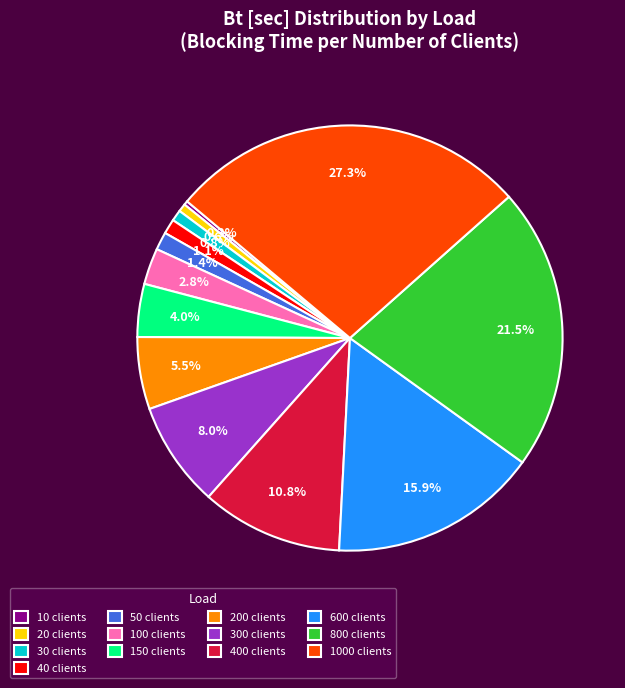

Is there a majority slice in this chart?

No